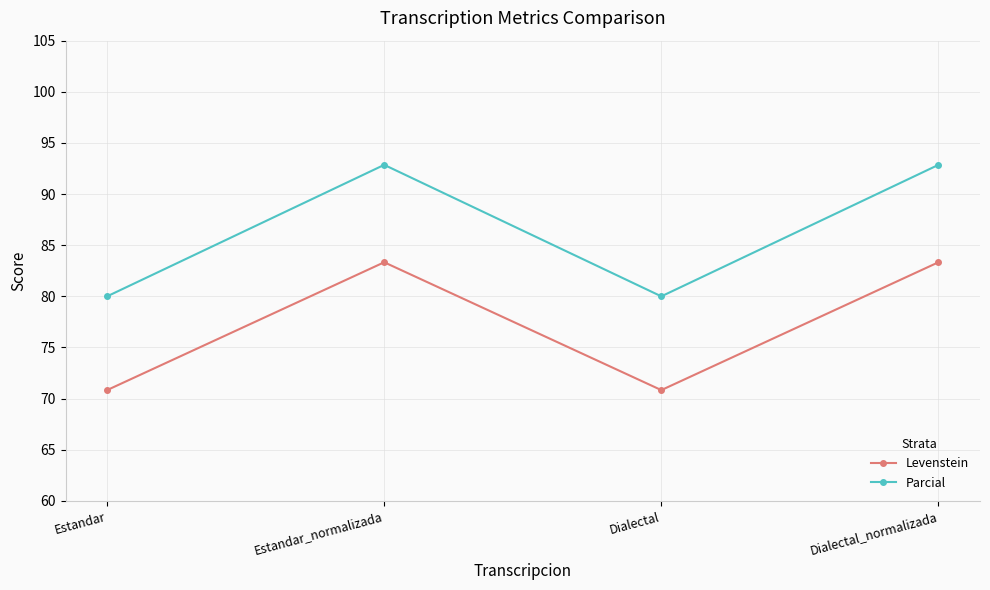

What is the lowest value of the Levenstein series?

70.8